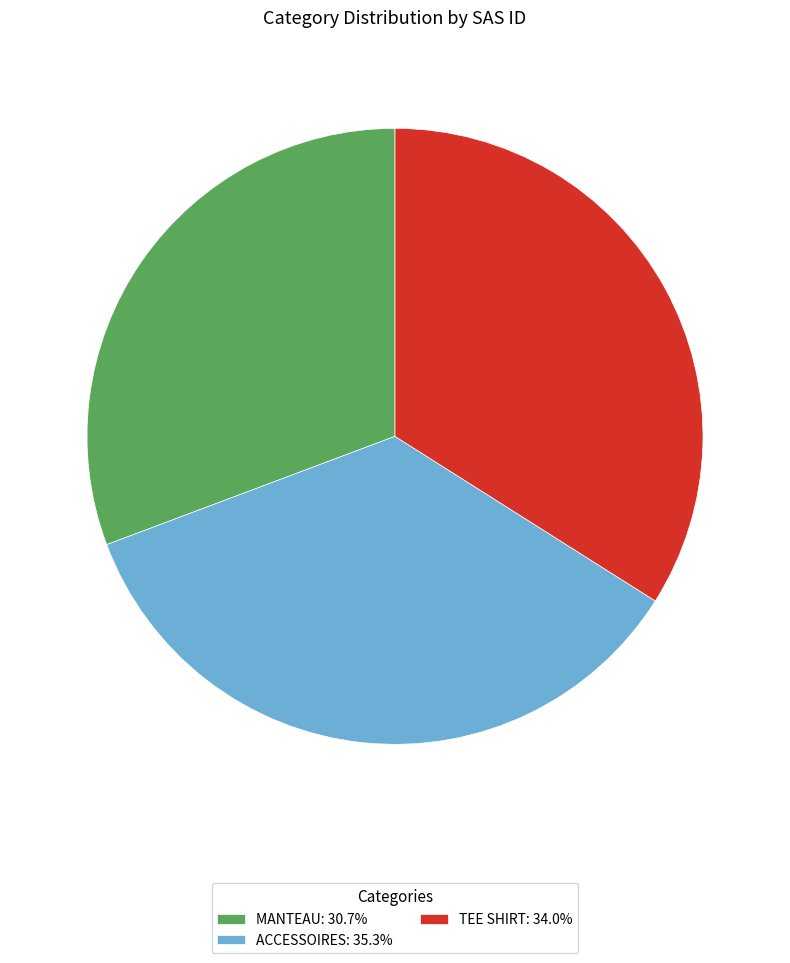

How many segments does this pie chart have?

3